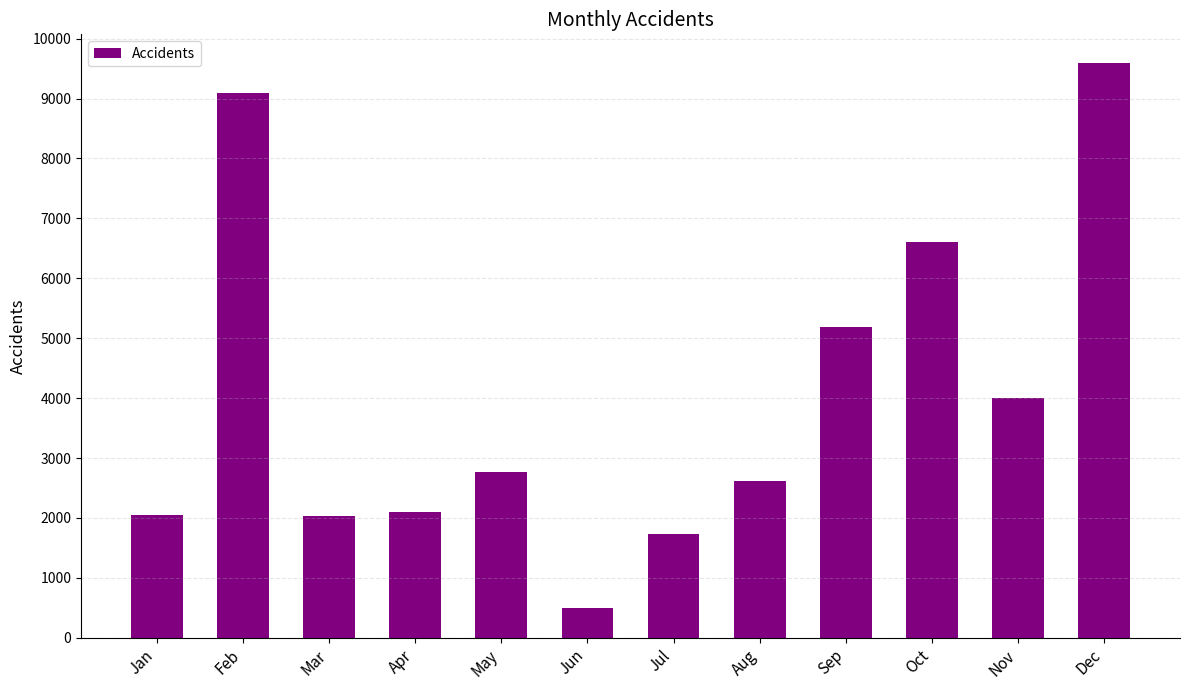

The value at Sep is 5186. True or false?

True